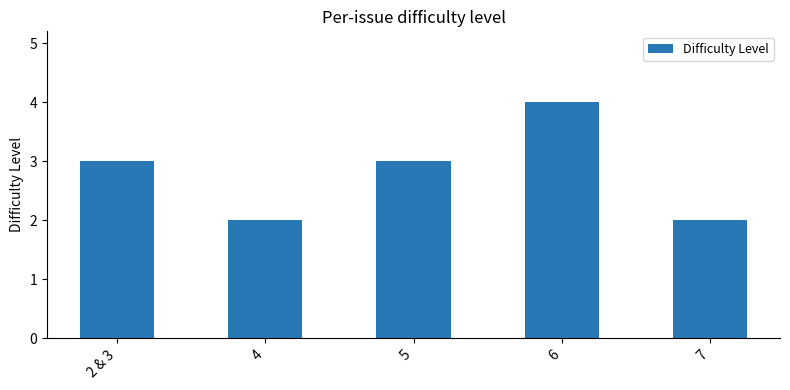

What is the difference between the second highest and minimum values?

1